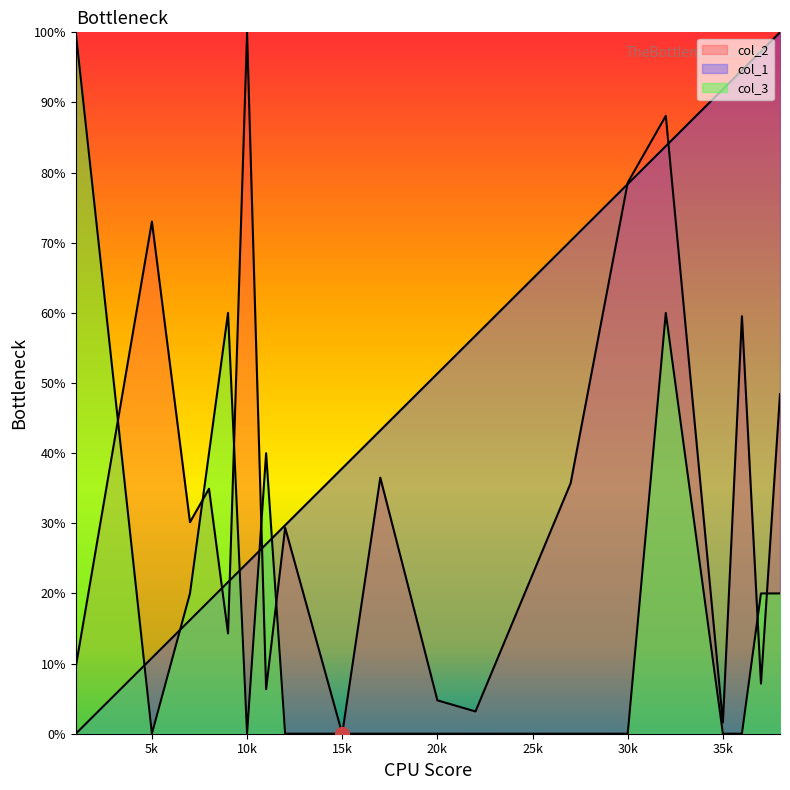

True or false: col_1 has a value of 70.3 at 27.

True